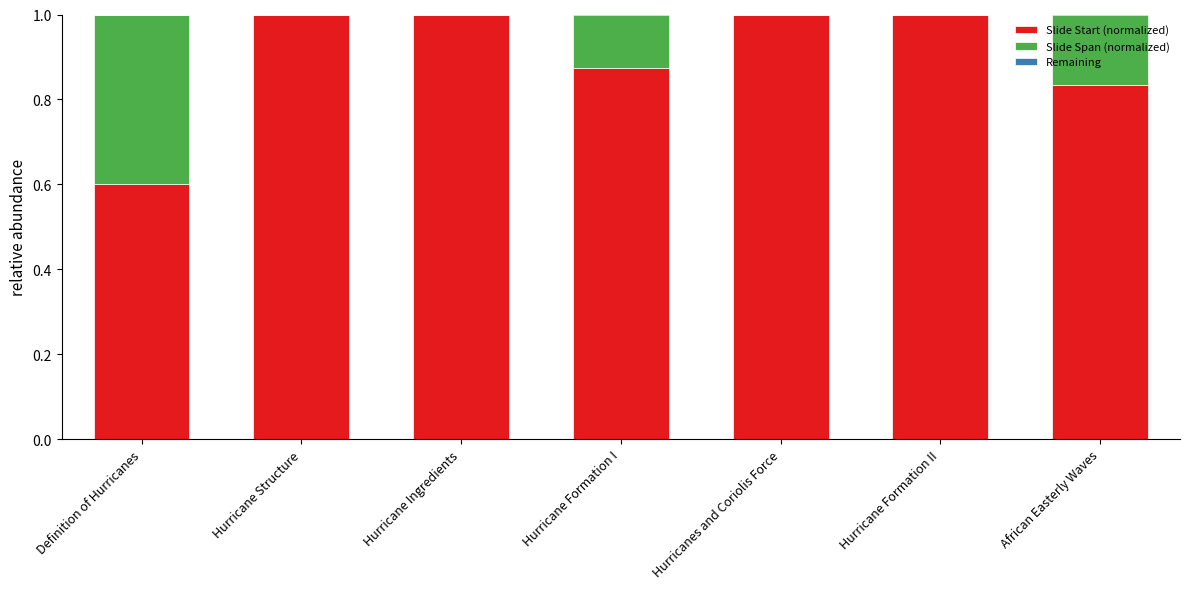

What is the total value across all series at Hurricane Ingredients?

1.0